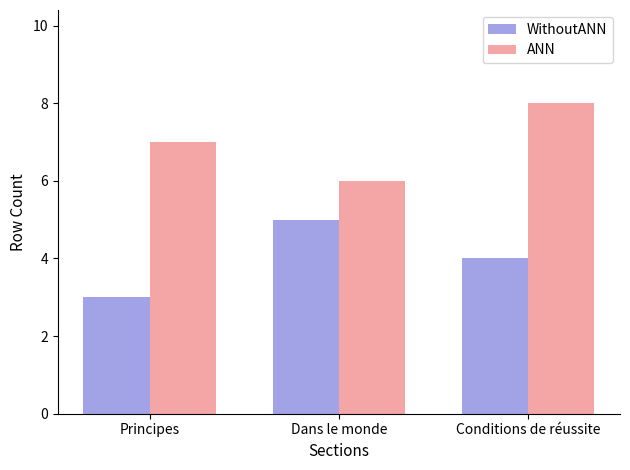

Does the chart contain stacked bars?

No